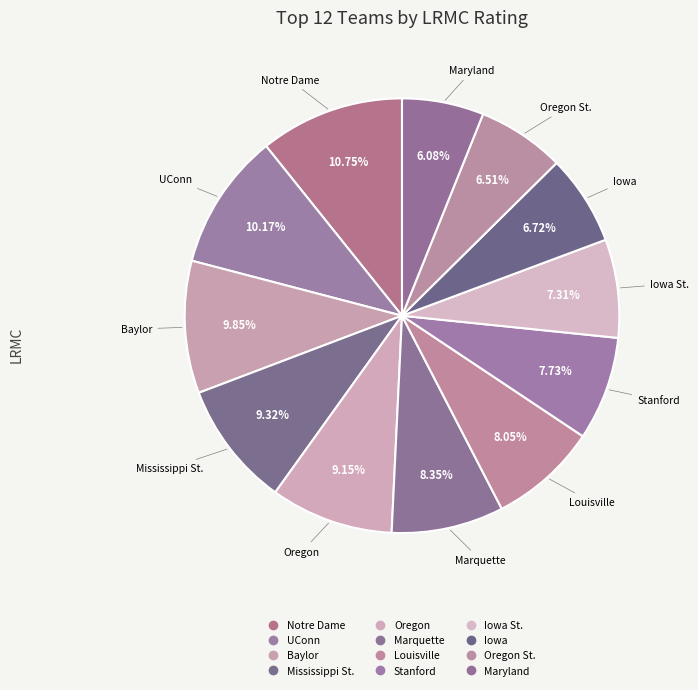

Is there a majority slice in this chart?

No